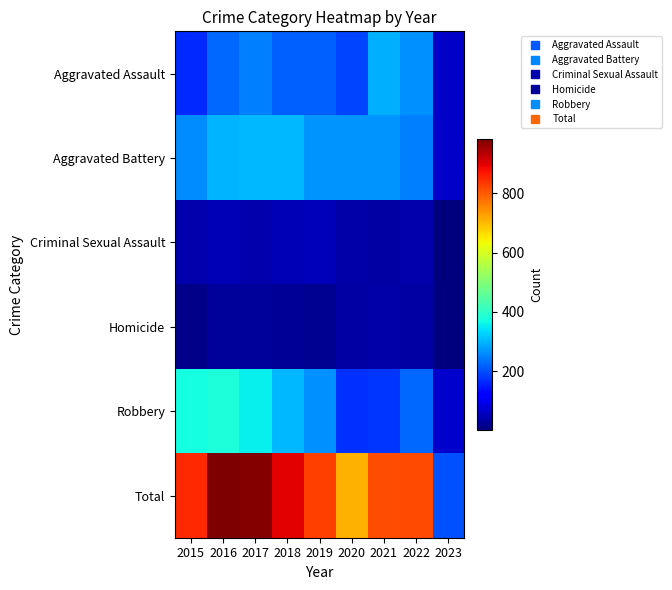

At 2021, list the series in order from largest to smallest.

Total, Aggravated Assault, Aggravated Battery, Robbery, Homicide, Criminal Sexual Assault